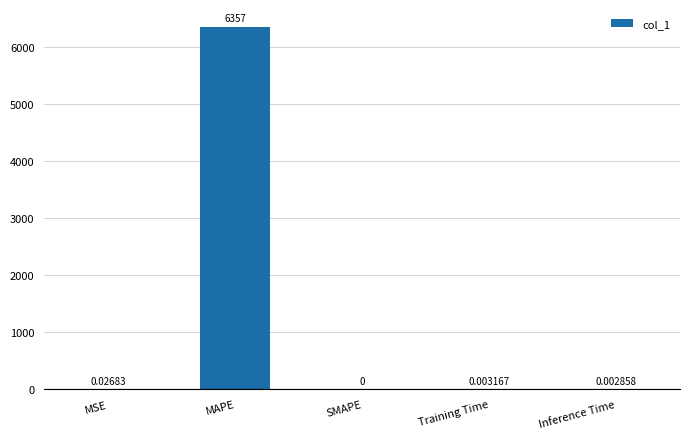

At which label is the value closest to 3178?

MSE